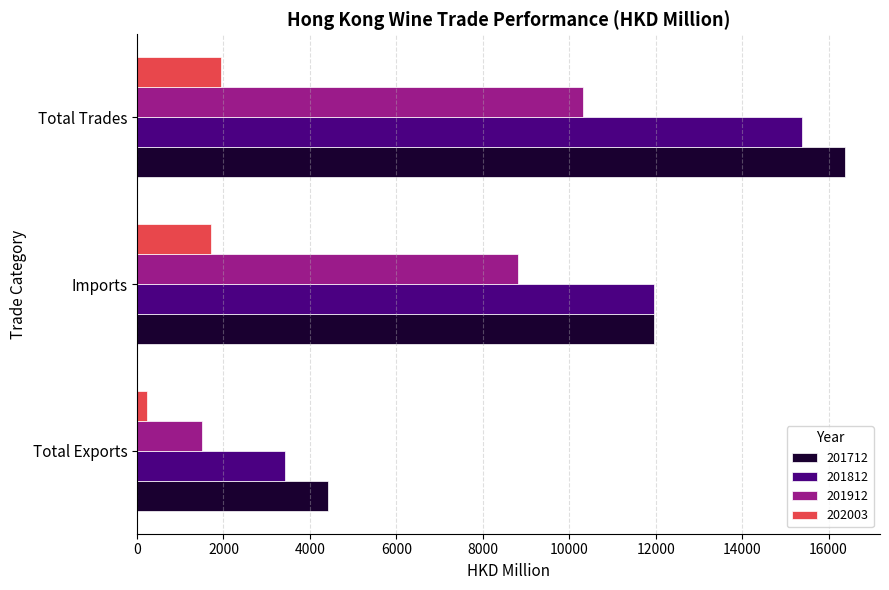

At which label is 201712 closest to 10397?

Imports